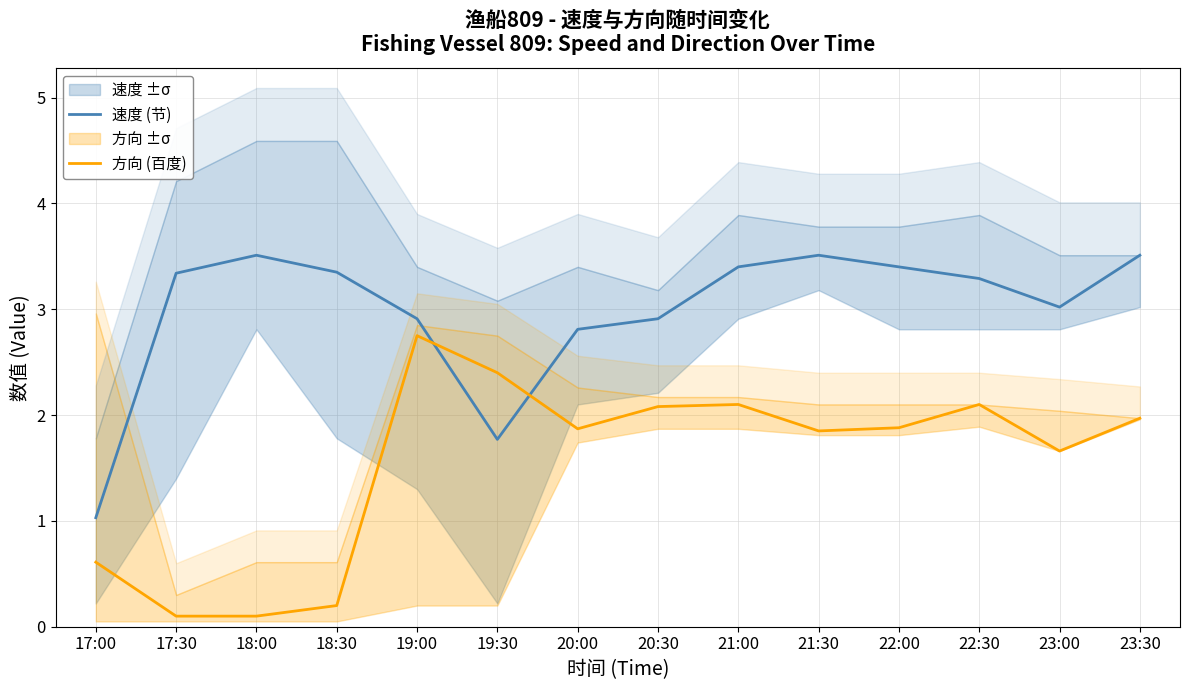

What is the difference between the second highest and second lowest values in the 方向 (百度) series?

2.3